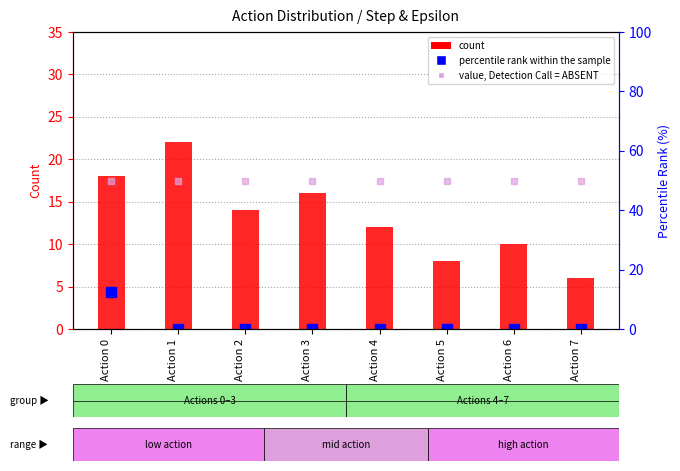

What is the total value across all series at Action 5?

58.0